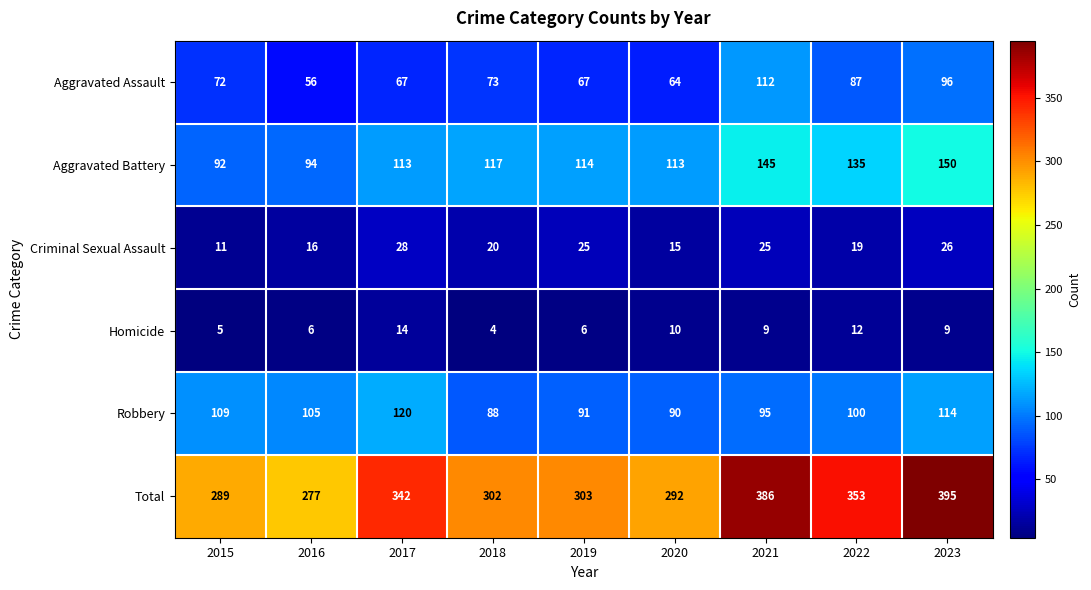

What is the maximum value shown in the chart?

395